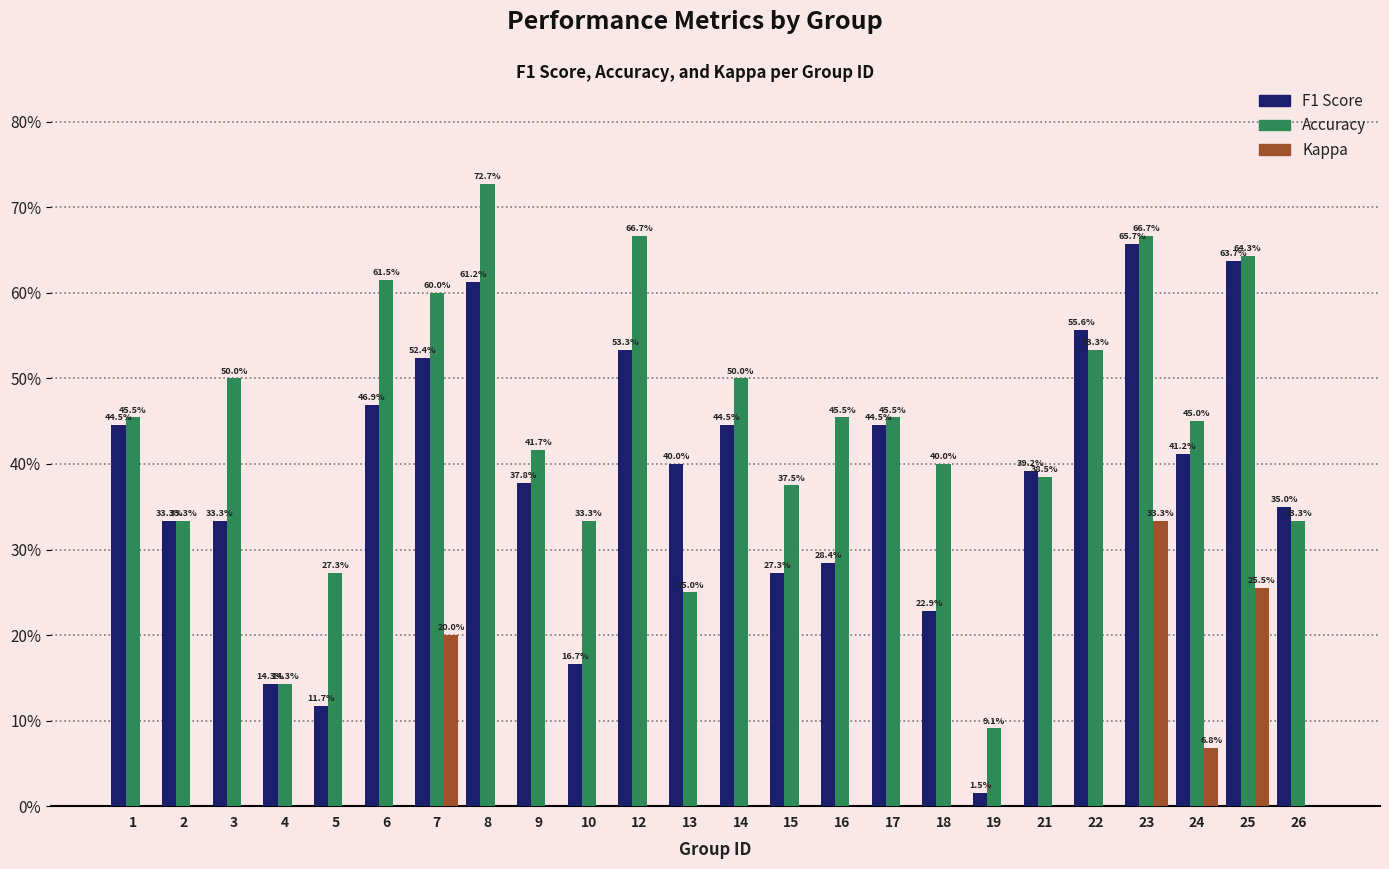

Rank the series by their maximum value, from highest to lowest.

Accuracy, F1 Score, Kappa